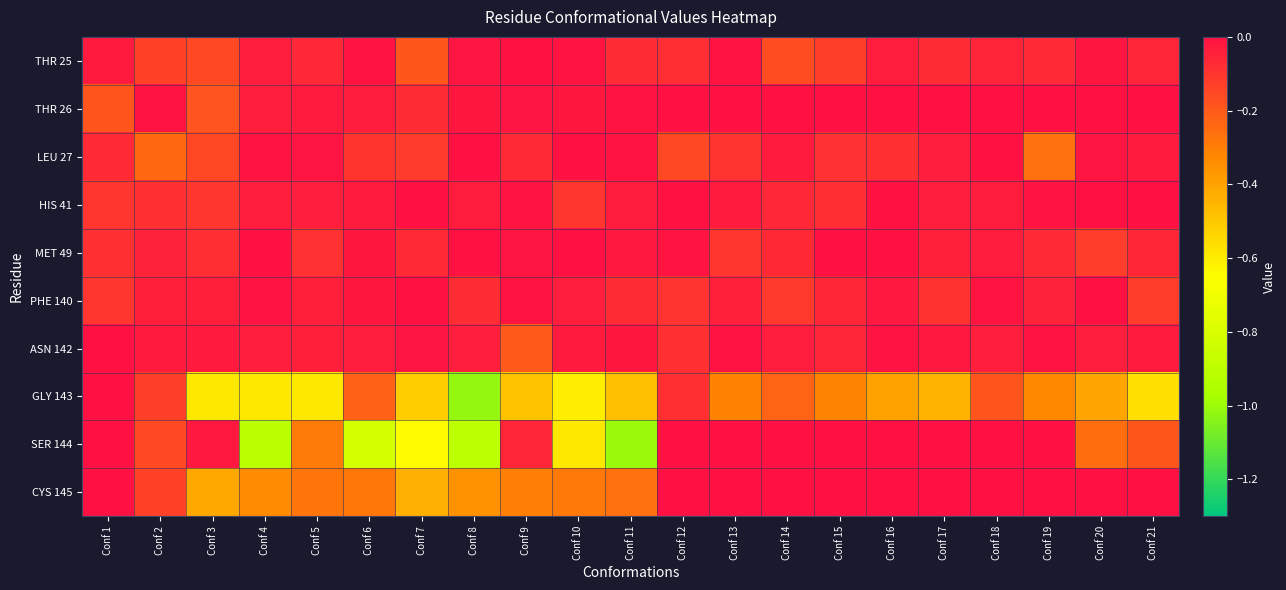

Reading left to right, transcribe all the data shown in this chart.

THR 25: Conf 1=-0.0	Conf 2=-0.1	Conf 3=-0.2	Conf 4=-0.0	Conf 5=-0.1	Conf 6=-0.0	Conf 7=-0.2	Conf 8=-0.0	Conf 9=-0.0	Conf 10=-0.0	Conf 11=-0.1	Conf 12=-0.1	Conf 13=-0.0	Conf 14=-0.2	Conf 15=-0.1	Conf 16=-0.0	Conf 17=-0.1	Conf 18=-0.1	Conf 19=-0.1	Conf 20=-0.0	Conf 21=-0.1
THR 26: Conf 1=-0.2	Conf 2=-0.0	Conf 3=-0.2	Conf 4=-0.0	Conf 5=-0.0	Conf 6=-0.0	Conf 7=-0.1	Conf 8=-0.0	Conf 9=-0.0	Conf 10=-0.0	Conf 11=-0.0	Conf 12=0.0	Conf 13=0.0	Conf 14=0.0	Conf 15=0.0	Conf 16=0.0	Conf 17=0.0	Conf 18=0.0	Conf 19=0.0	Conf 20=0.0	Conf 21=0.0
LEU 27: Conf 1=-0.1	Conf 2=-0.2	Conf 3=-0.2	Conf 4=-0.0	Conf 5=-0.0	Conf 6=-0.1	Conf 7=-0.1	Conf 8=-0.0	Conf 9=-0.1	Conf 10=-0.0	Conf 11=-0.0	Conf 12=-0.2	Conf 13=-0.1	Conf 14=-0.0	Conf 15=-0.1	Conf 16=-0.1	Conf 17=-0.0	Conf 18=-0.0	Conf 19=-0.3	Conf 20=-0.0	Conf 21=-0.0
HIS 41: Conf 1=-0.1	Conf 2=-0.1	Conf 3=-0.1	Conf 4=-0.0	Conf 5=-0.0	Conf 6=-0.0	Conf 7=-0.0	Conf 8=-0.0	Conf 9=-0.0	Conf 10=-0.1	Conf 11=-0.0	Conf 12=-0.0	Conf 13=-0.0	Conf 14=-0.1	Conf 15=-0.1	Conf 16=-0.0	Conf 17=-0.0	Conf 18=-0.0	Conf 19=-0.0	Conf 20=-0.0	Conf 21=-0.0
MET 49: Conf 1=-0.1	Conf 2=-0.1	Conf 3=-0.1	Conf 4=-0.0	Conf 5=-0.1	Conf 6=-0.0	Conf 7=-0.1	Conf 8=-0.0	Conf 9=-0.0	Conf 10=-0.0	Conf 11=-0.0	Conf 12=-0.0	Conf 13=-0.1	Conf 14=-0.1	Conf 15=-0.0	Conf 16=-0.0	Conf 17=-0.0	Conf 18=-0.0	Conf 19=-0.1	Conf 20=-0.1	Conf 21=-0.1
PHE 140: Conf 1=-0.1	Conf 2=-0.0	Conf 3=-0.0	Conf 4=-0.0	Conf 5=-0.0	Conf 6=-0.0	Conf 7=-0.0	Conf 8=-0.1	Conf 9=-0.0	Conf 10=-0.0	Conf 11=-0.1	Conf 12=-0.1	Conf 13=-0.0	Conf 14=-0.1	Conf 15=-0.1	Conf 16=-0.0	Conf 17=-0.1	Conf 18=-0.0	Conf 19=-0.1	Conf 20=-0.0	Conf 21=-0.1
ASN 142: Conf 1=-0.0	Conf 2=-0.0	Conf 3=-0.0	Conf 4=-0.0	Conf 5=-0.0	Conf 6=-0.0	Conf 7=-0.0	Conf 8=-0.0	Conf 9=-0.2	Conf 10=-0.0	Conf 11=-0.0	Conf 12=-0.1	Conf 13=-0.0	Conf 14=-0.0	Conf 15=-0.1	Conf 16=-0.0	Conf 17=-0.0	Conf 18=-0.0	Conf 19=-0.0	Conf 20=-0.0	Conf 21=-0.0
GLY 143: Conf 1=0.0	Conf 2=-0.1	Conf 3=-0.6	Conf 4=-0.6	Conf 5=-0.6	Conf 6=-0.2	Conf 7=-0.5	Conf 8=-1.0	Conf 9=-0.5	Conf 10=-0.6	Conf 11=-0.5	Conf 12=-0.1	Conf 13=-0.3	Conf 14=-0.2	Conf 15=-0.3	Conf 16=-0.4	Conf 17=-0.4	Conf 18=-0.2	Conf 19=-0.3	Conf 20=-0.4	Conf 21=-0.6
SER 144: Conf 1=0.0	Conf 2=-0.2	Conf 3=-0.0	Conf 4=-0.9	Conf 5=-0.3	Conf 6=-0.8	Conf 7=-0.6	Conf 8=-0.9	Conf 9=-0.1	Conf 10=-0.6	Conf 11=-1.0	Conf 12=0.0	Conf 13=0.0	Conf 14=0.0	Conf 15=0.0	Conf 16=0.0	Conf 17=0.0	Conf 18=0.0	Conf 19=0.0	Conf 20=-0.3	Conf 21=-0.2
CYS 145: Conf 1=0.0	Conf 2=-0.1	Conf 3=-0.4	Conf 4=-0.3	Conf 5=-0.3	Conf 6=-0.3	Conf 7=-0.4	Conf 8=-0.4	Conf 9=-0.3	Conf 10=-0.3	Conf 11=-0.3	Conf 12=0.0	Conf 13=0.0	Conf 14=0.0	Conf 15=0.0	Conf 16=0.0	Conf 17=0.0	Conf 18=0.0	Conf 19=0.0	Conf 20=0.0	Conf 21=0.0